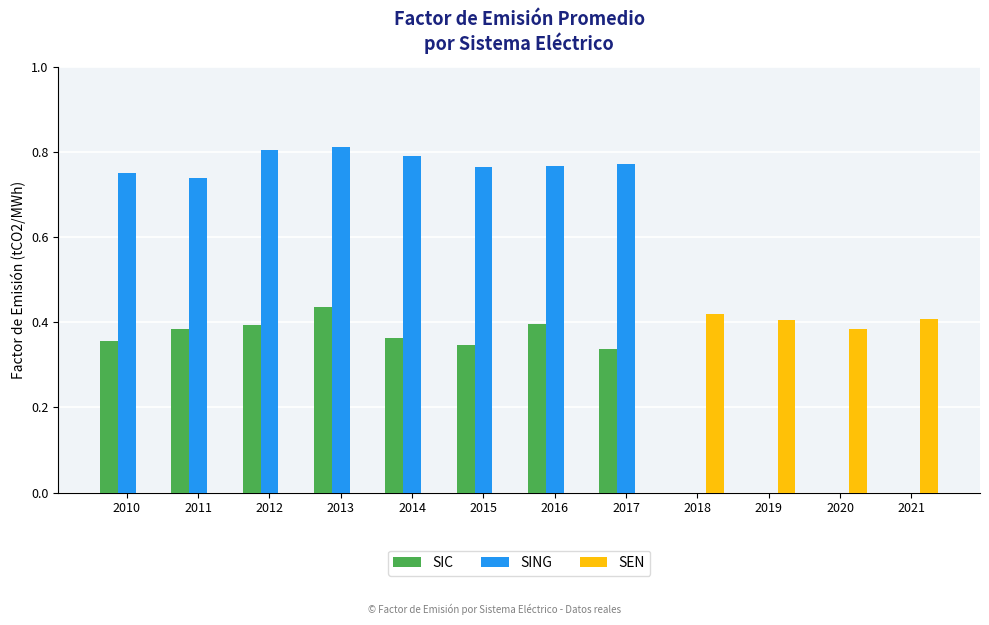

The SIC series shows 0.0 at 2021. True or false?

True